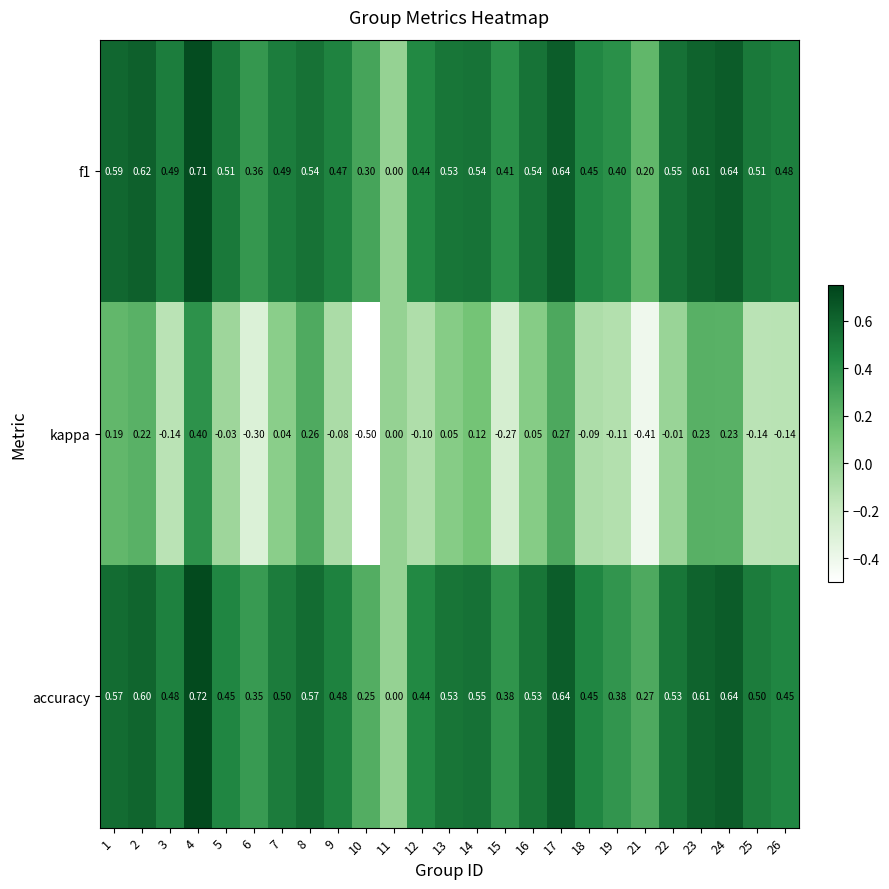

Which series has the widest spread of values?

kappa